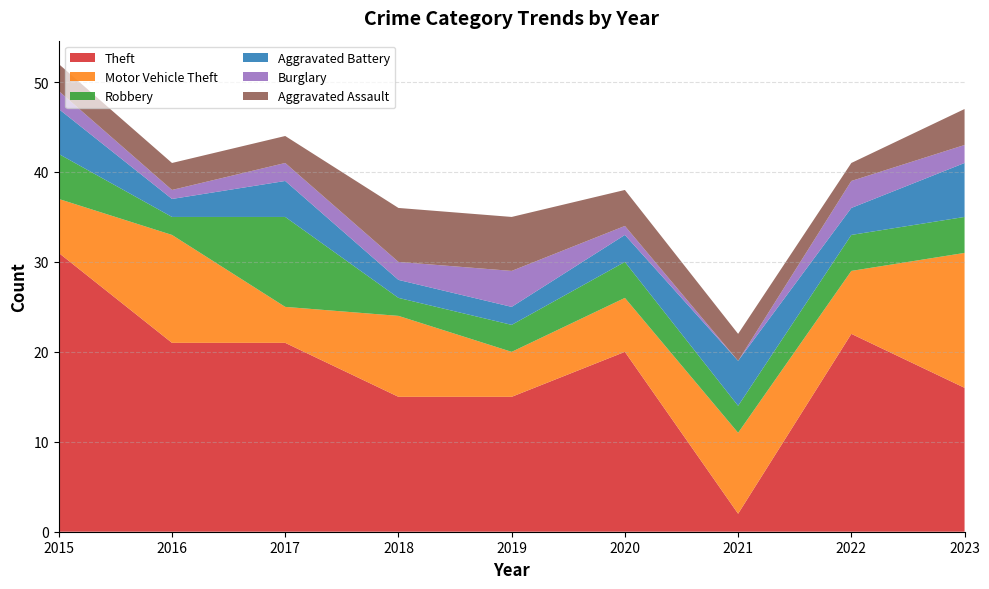

Reading left to right, extract all data points from this chart.

Theft: 31	21	21	15	15	20	2	22	16
Motor Vehicle Theft: 6	12	4	9	5	6	9	7	15
Robbery: 5	2	10	2	3	4	3	4	4
Aggravated Battery: 5	2	4	2	2	3	5	3	6
Burglary: 2	1	2	2	4	1	0	3	2
Aggravated Assault: 3	3	3	6	6	4	3	2	4